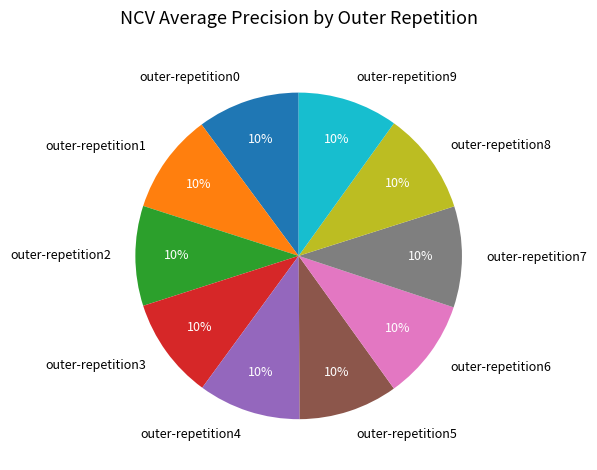

Combined, do outer-repetition5 and outer-repetition2 account for over 50%?

No